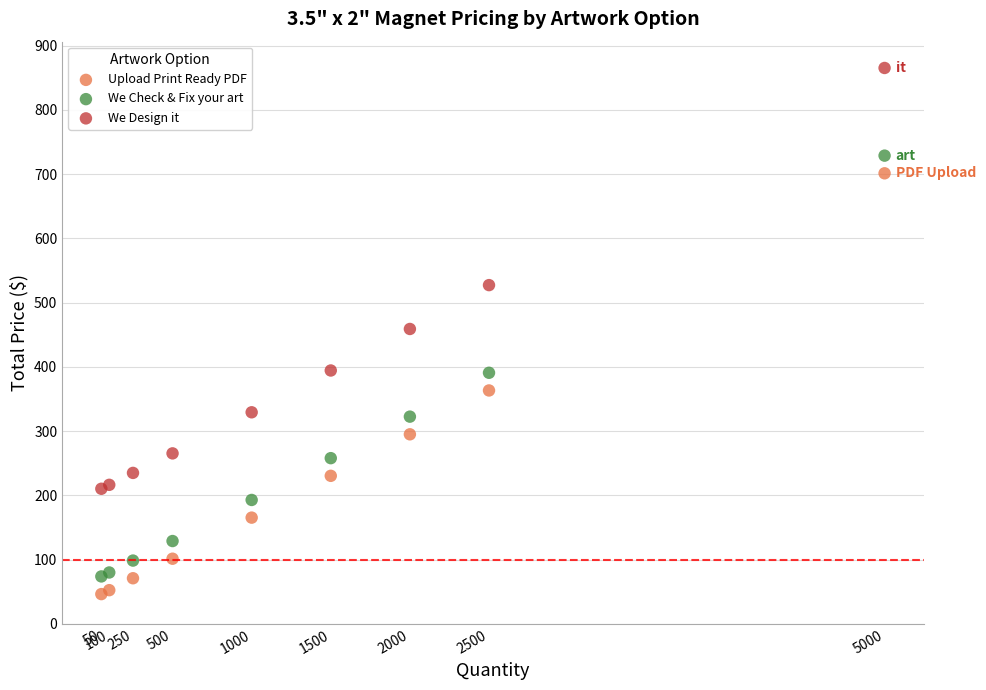

What is the X range (max minus min) for the scatter plot?

4950.0